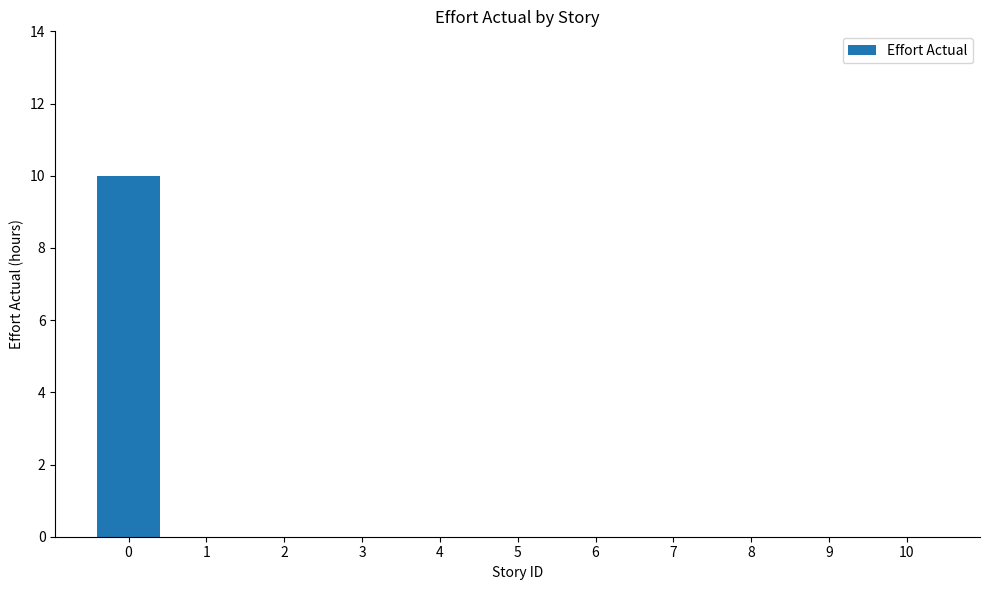

What is the maximum value shown in the chart?

10